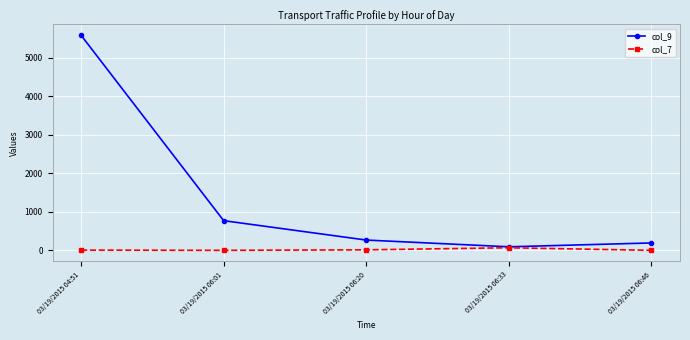

What is the label of the 1st point from the left?

03/19/2015 04:51